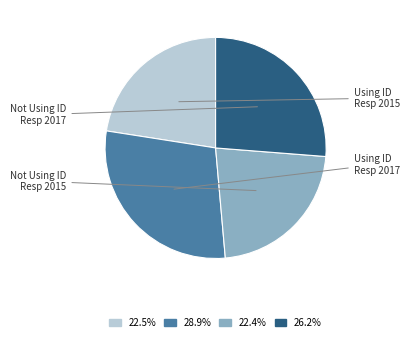

Is there a majority slice in this chart?

No